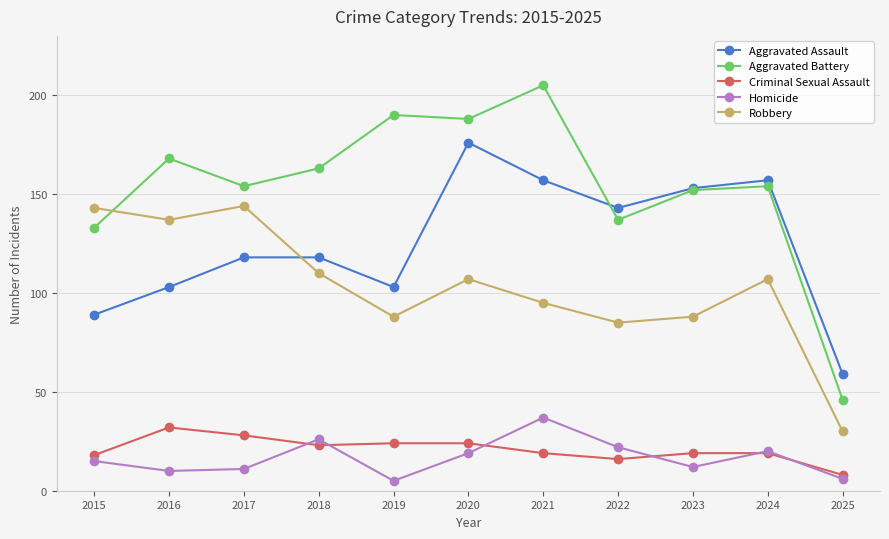

Reading left to right, transcribe all the data shown in this chart.

Aggravated Assault: 2015=89	2016=103	2017=118	2018=118	2019=103	2020=176	2021=157	2022=143	2023=153	2024=157	2025=59
Aggravated Battery: 2015=133	2016=168	2017=154	2018=163	2019=190	2020=188	2021=205	2022=137	2023=152	2024=154	2025=46
Criminal Sexual Assault: 2015=18	2016=32	2017=28	2018=23	2019=24	2020=24	2021=19	2022=16	2023=19	2024=19	2025=8
Homicide: 2015=15	2016=10	2017=11	2018=26	2019=5	2020=19	2021=37	2022=22	2023=12	2024=20	2025=6
Robbery: 2015=143	2016=137	2017=144	2018=110	2019=88	2020=107	2021=95	2022=85	2023=88	2024=107	2025=30